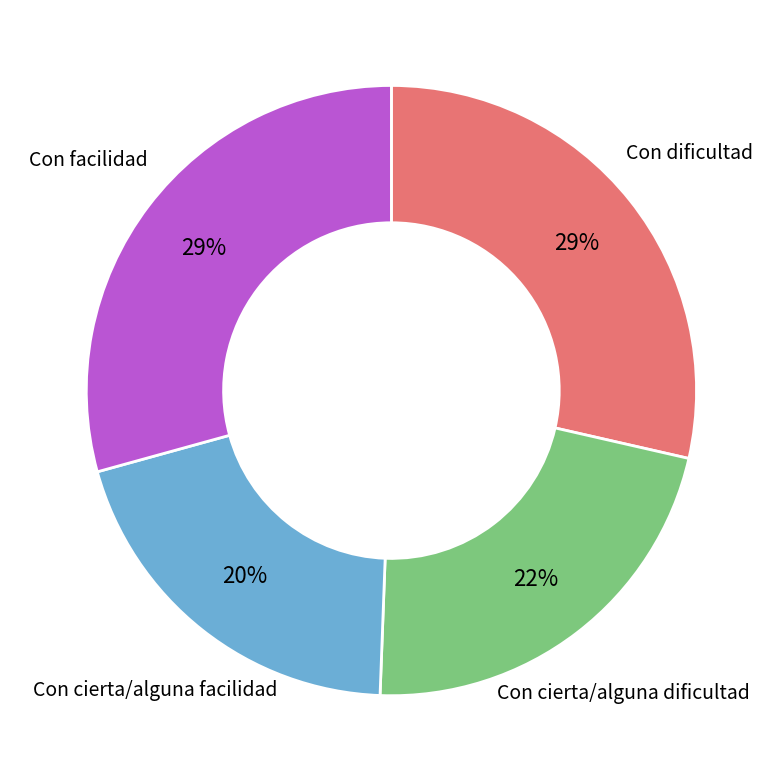

To the nearest percent, what is the average slice percentage?

25%